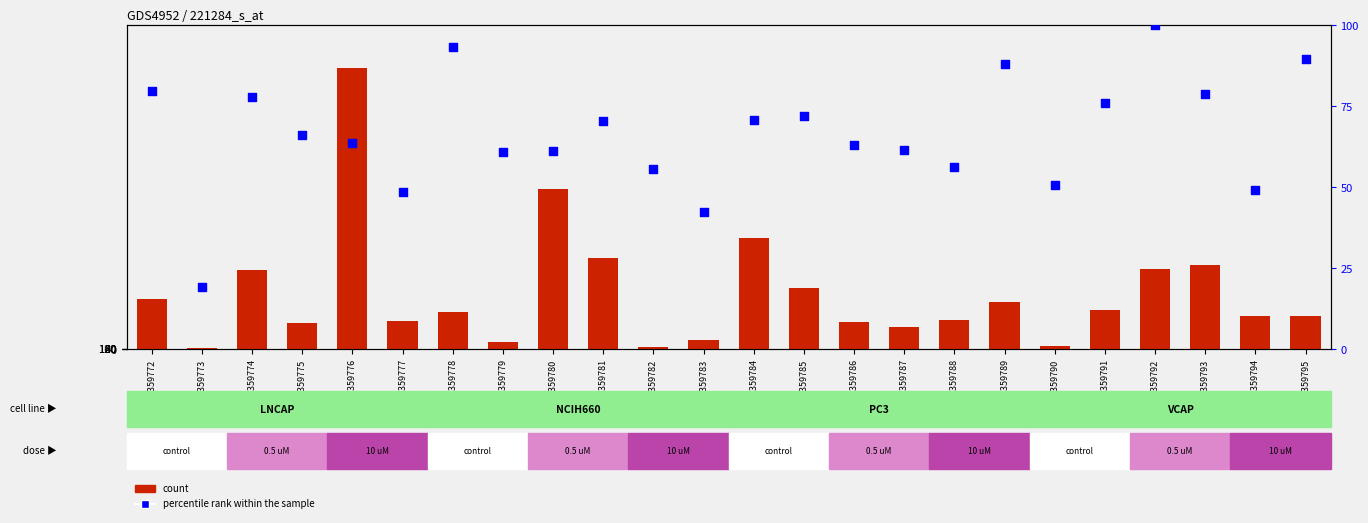

What are all the series names shown in the legend?

count, percentile rank within the sample